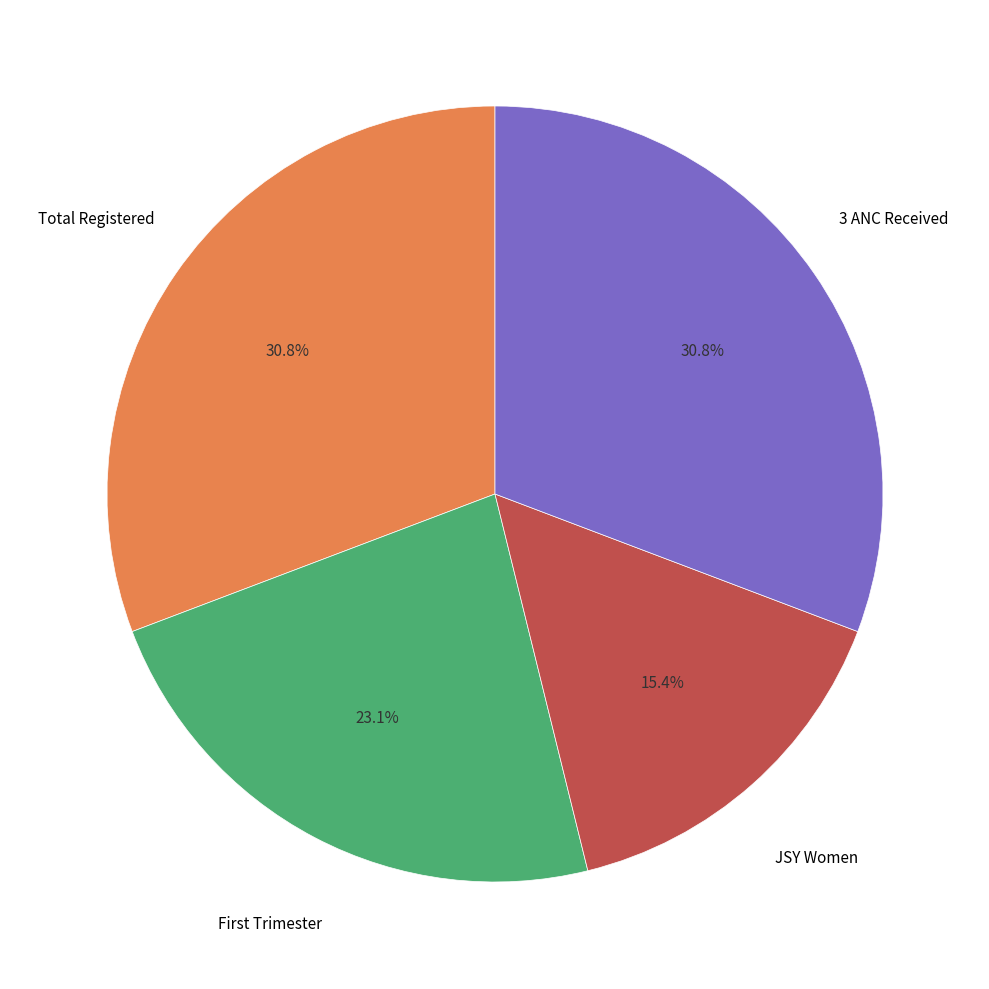

Does any single category account for the majority?

No